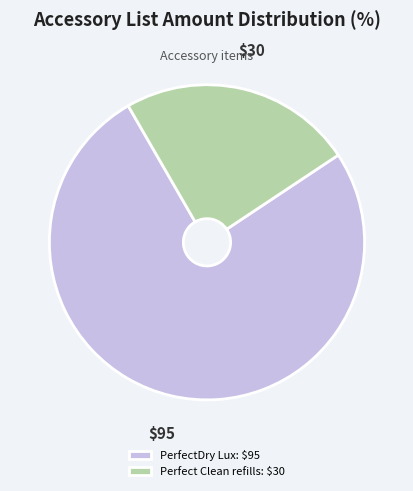

What is the smallest slice in the pie chart?

Perfect Clean refills: $30